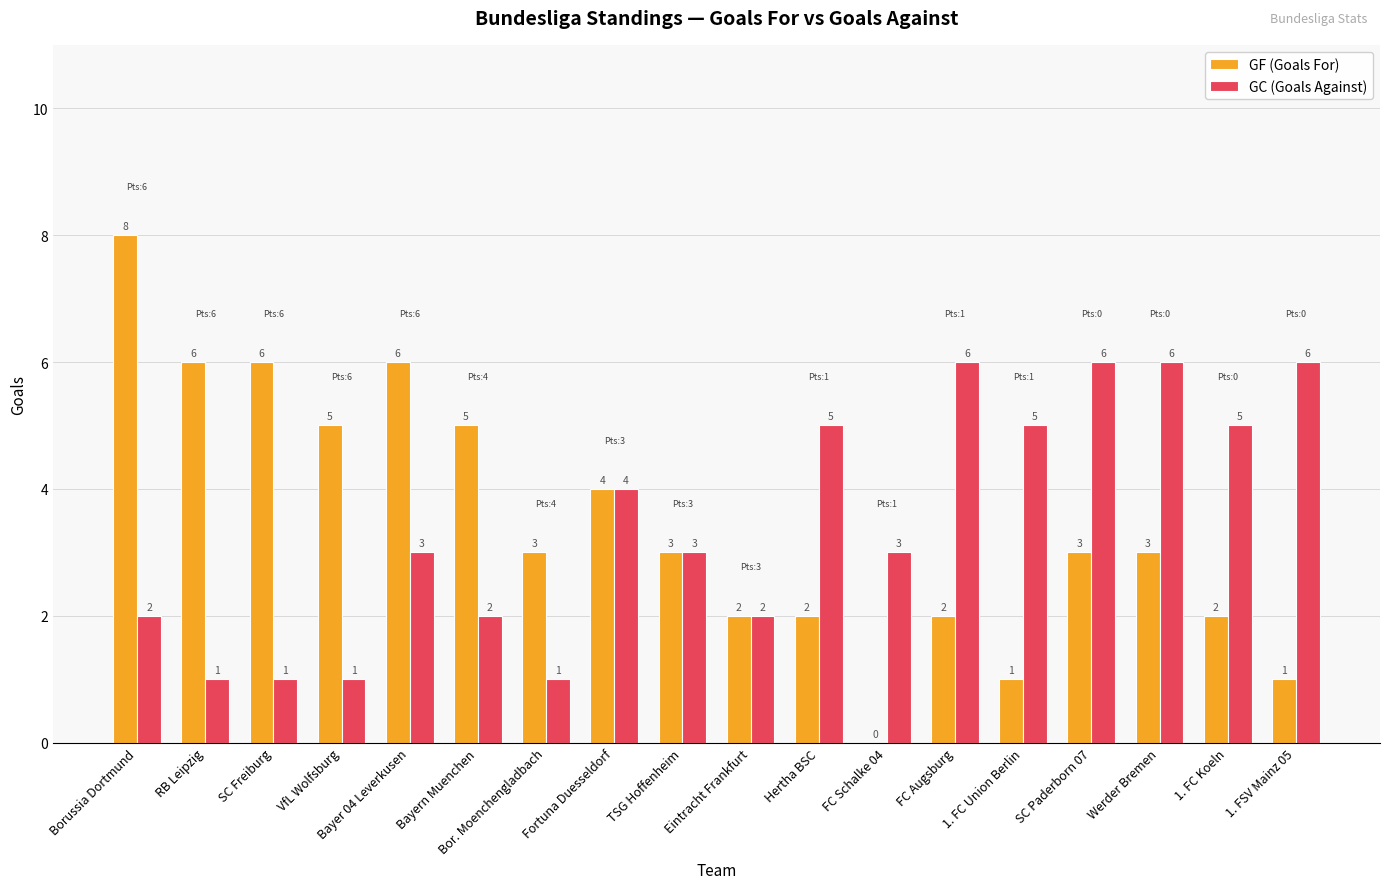

Reading left to right, extract all data points from this chart.

GF (Goals For): 8	6	6	5	6	5	3	4	3	2	2	0	2	1	3	3	2	1
GC (Goals Against): 2	1	1	1	3	2	1	4	3	2	5	3	6	5	6	6	5	6